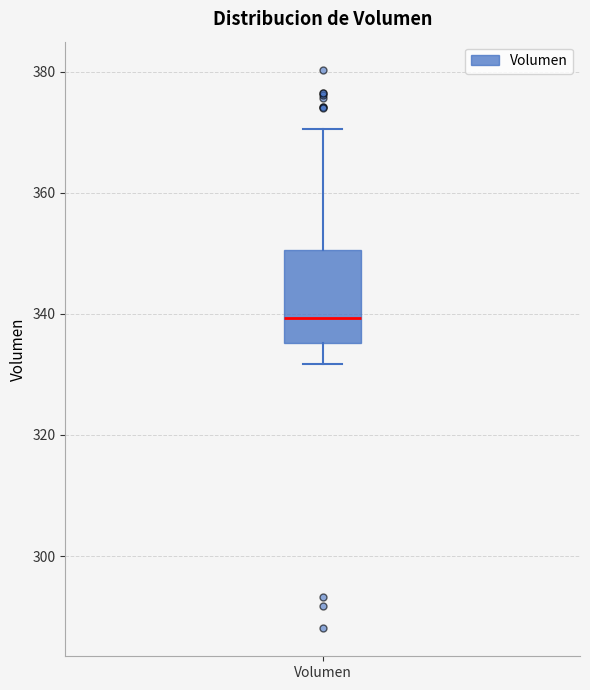

Transcribe this box plot: give where the median line is, the range the box spans, and where the two whiskers end, as read against the y-axis. The values are not printed on the chart, so give them approximately, as read against the axis.

median 340, box 336 to 350, whiskers 332 to 370